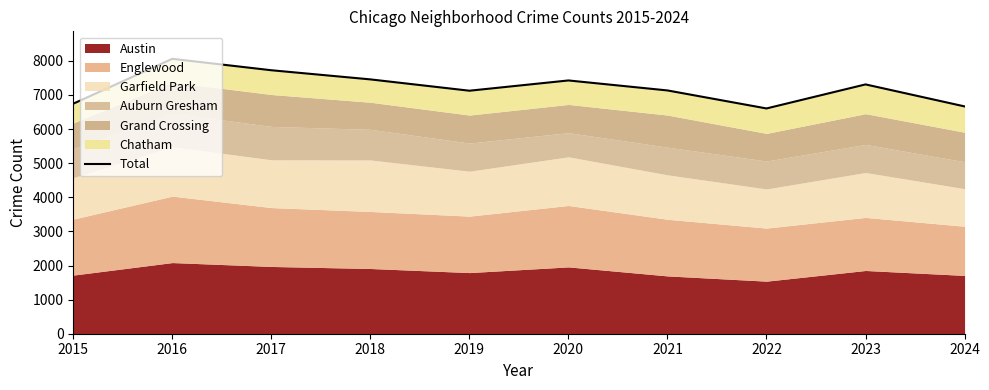

Reading left to right, extract all data points from this chart.

2015=6744	2016=8059	2017=7724	2018=7456	2019=7124	2020=7425	2021=7132	2022=6604	2023=7309	2024=6664